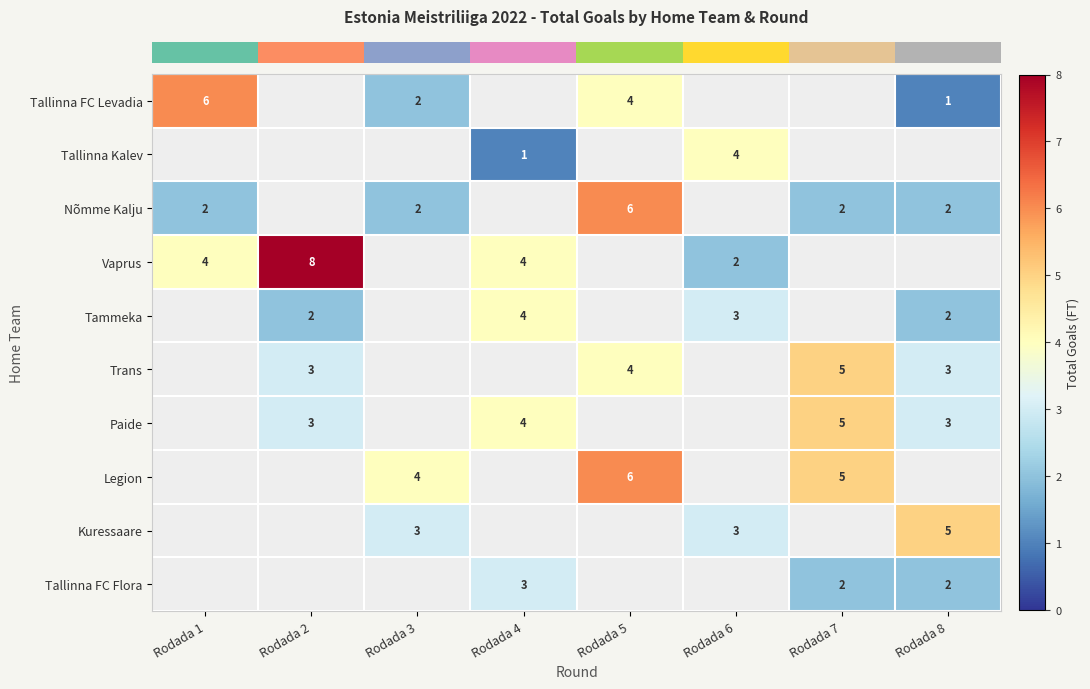

Which has a higher value, Rodada 2 or Rodada 5?

Rodada 5